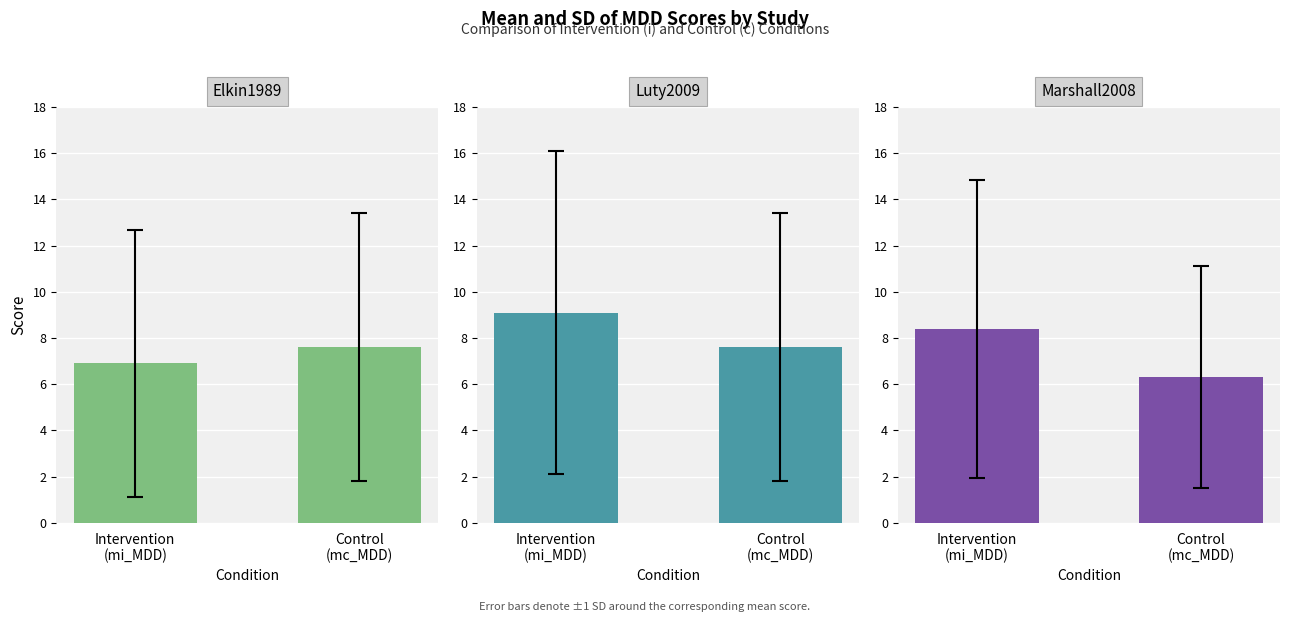

What is the spread (max minus min) of values at Intervention
(mi_MDD)?

2.2